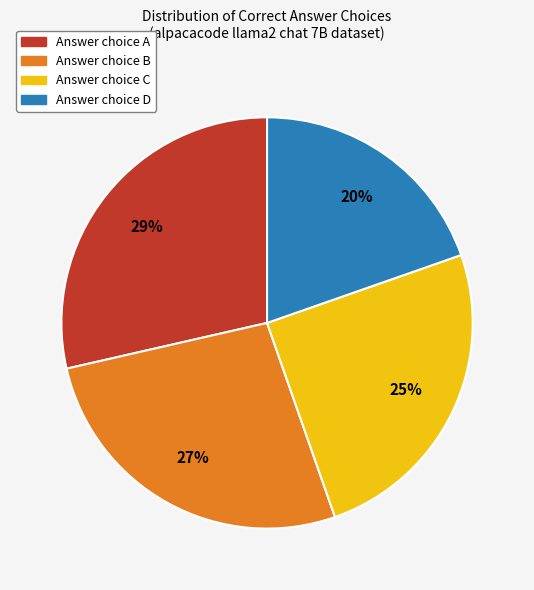

How many slices are in this pie chart?

4